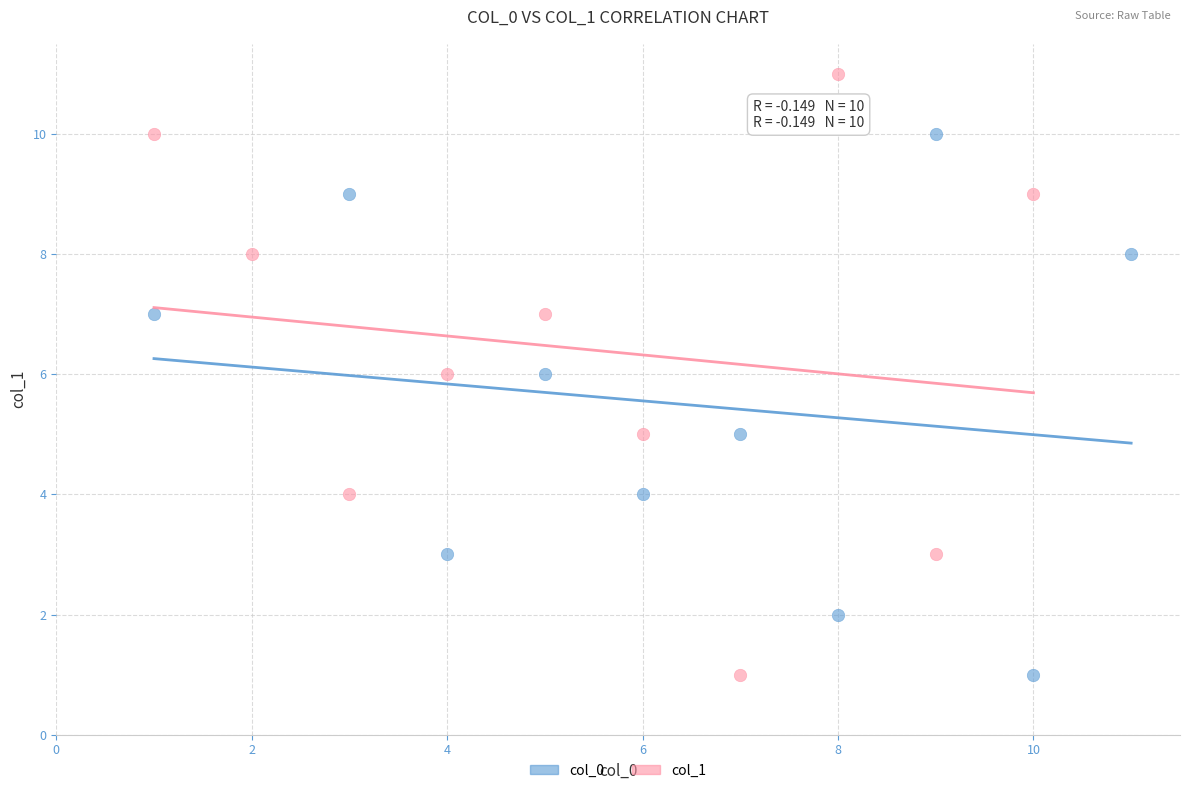

Which series contains the highest Y value?

col_1